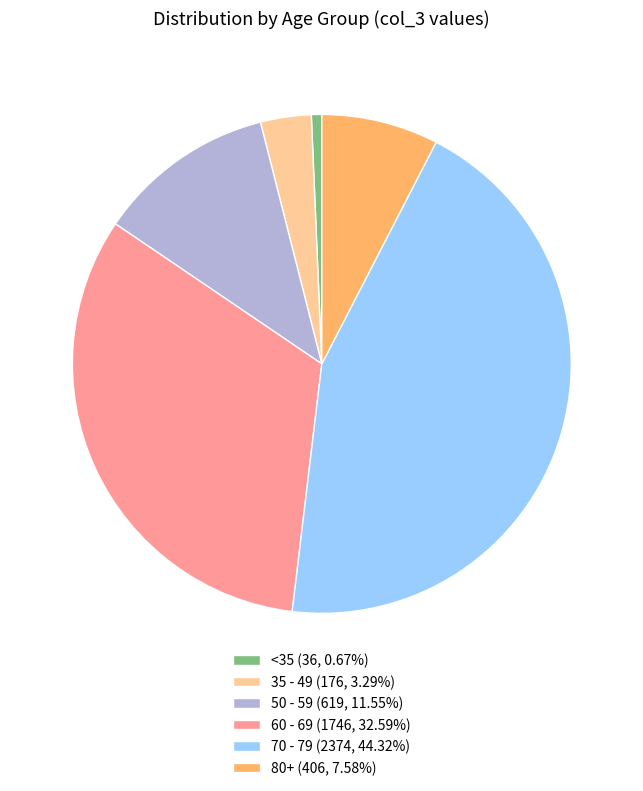

Does any single category account for the majority?

No